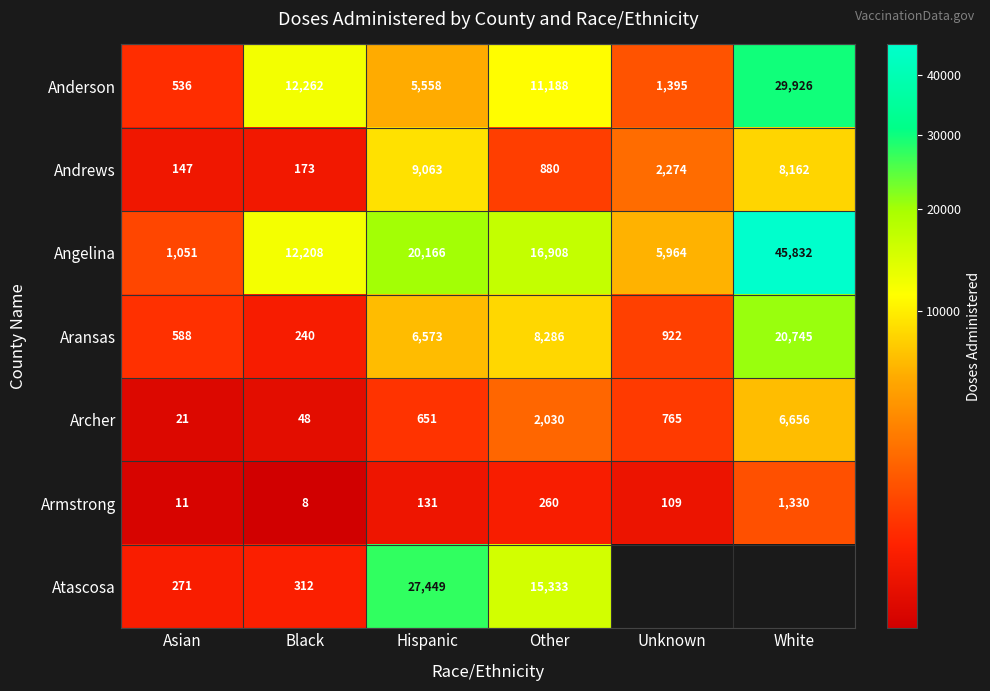

Between Hispanic and Asian, which is larger?

Hispanic